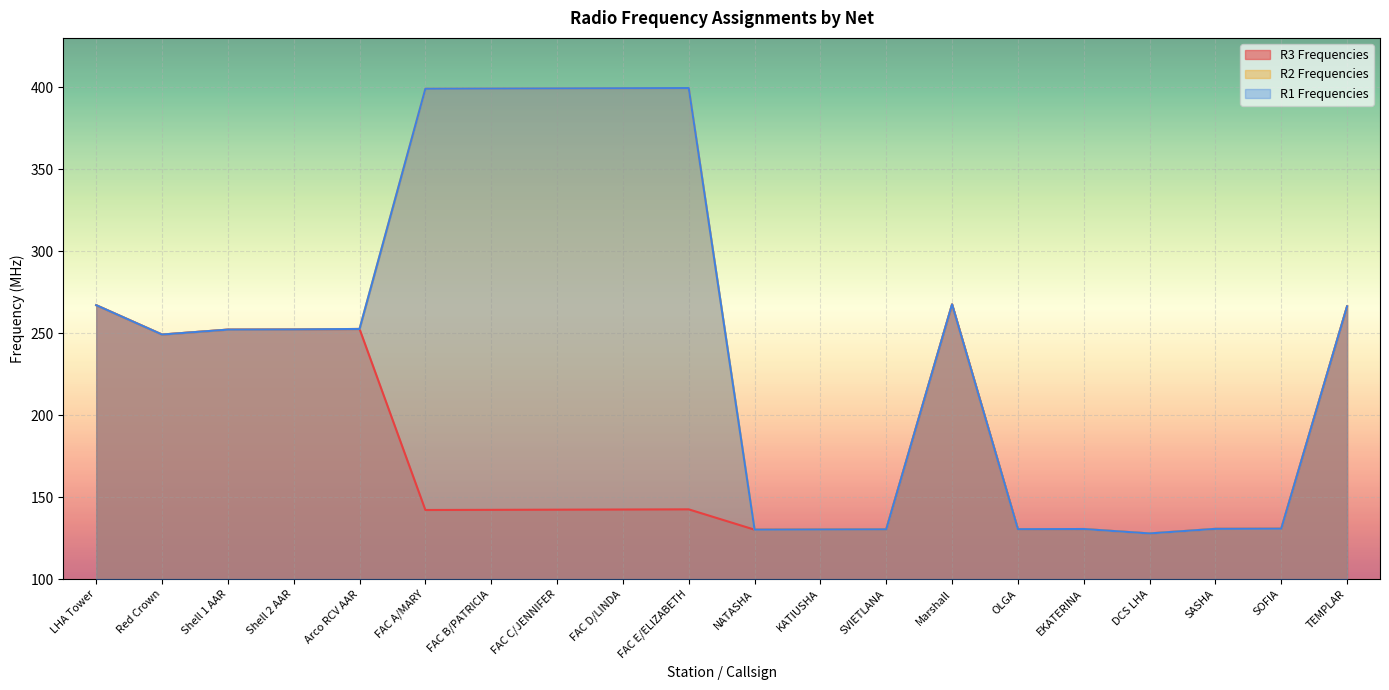

At which category does R2 Frequencies reach its first local valley?

Red Crown